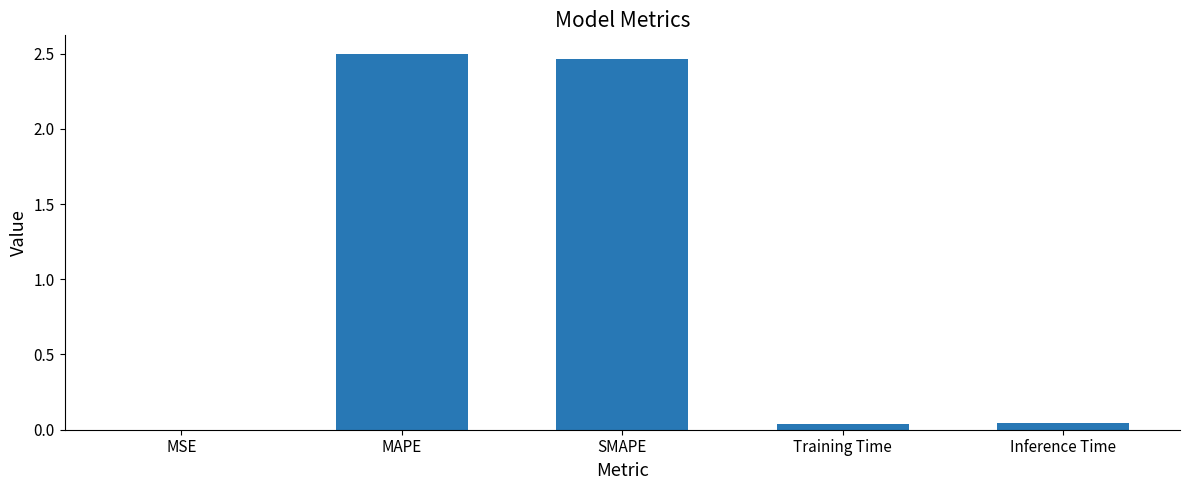

How many distinct data groups are displayed?

1